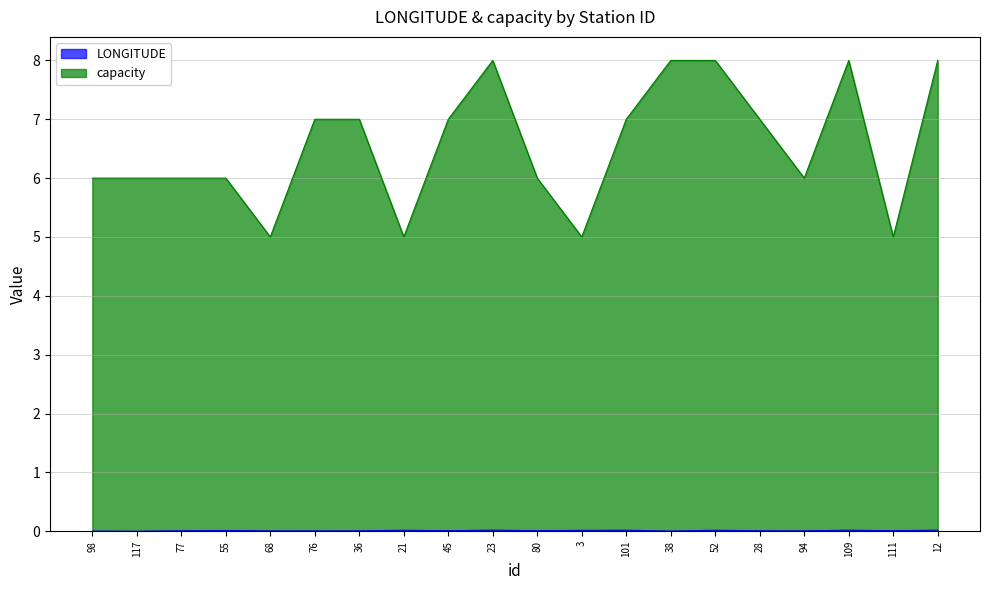

Does the chart have visible grid lines?

Yes